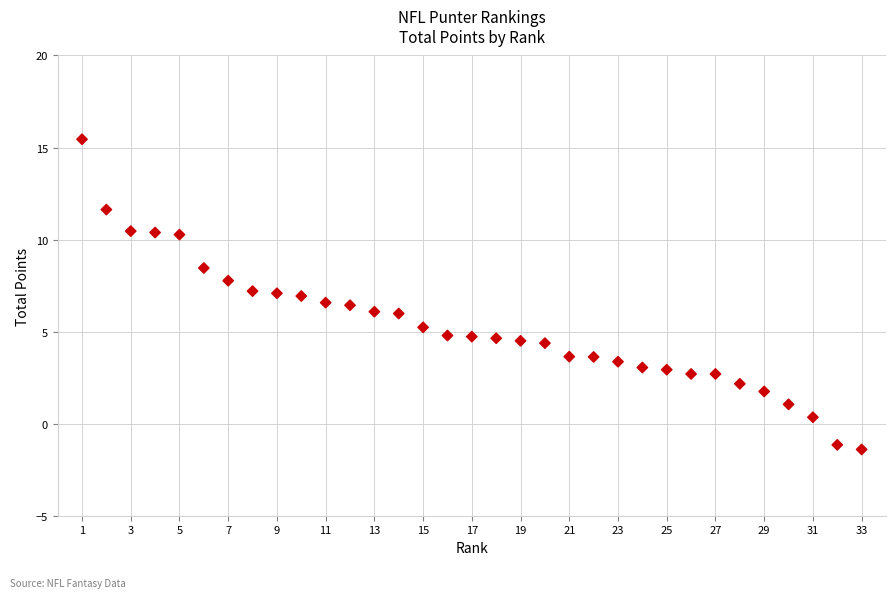

What is the range of X values (max minus min)?

32.0